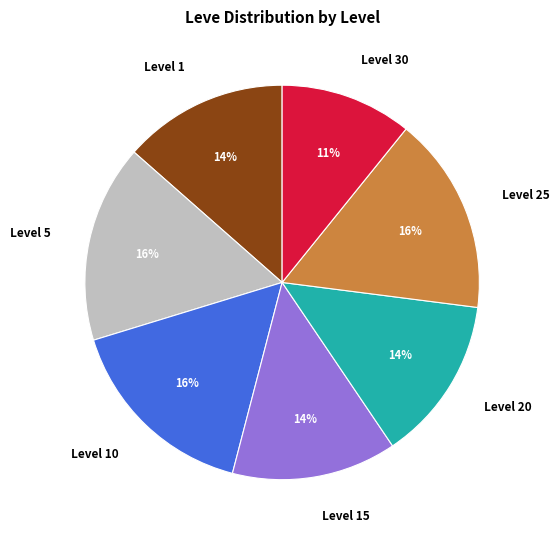

What percentage is the Level 15 slice, to the nearest percent?

14%